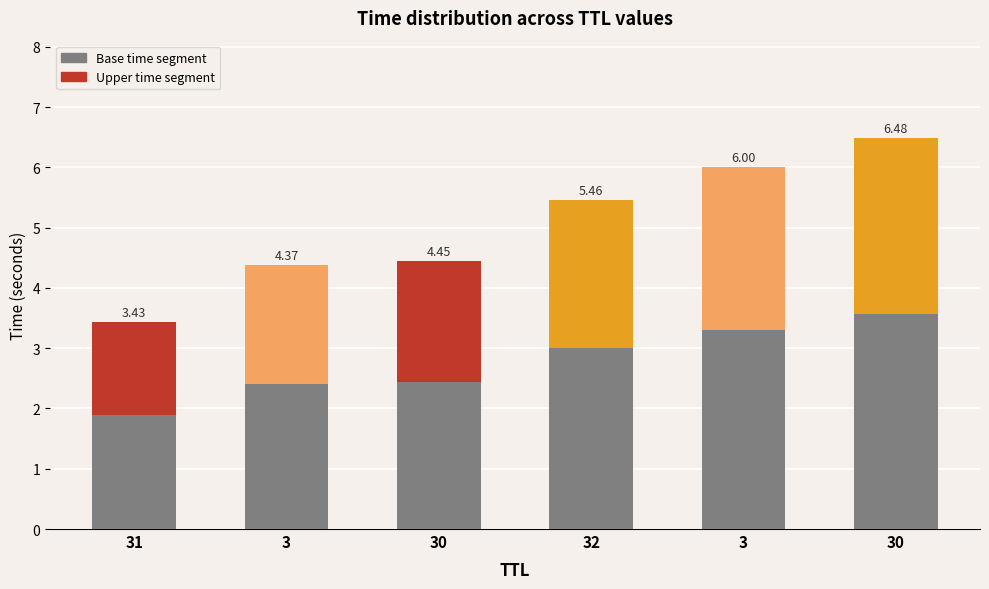

How many bars are there in total?

6